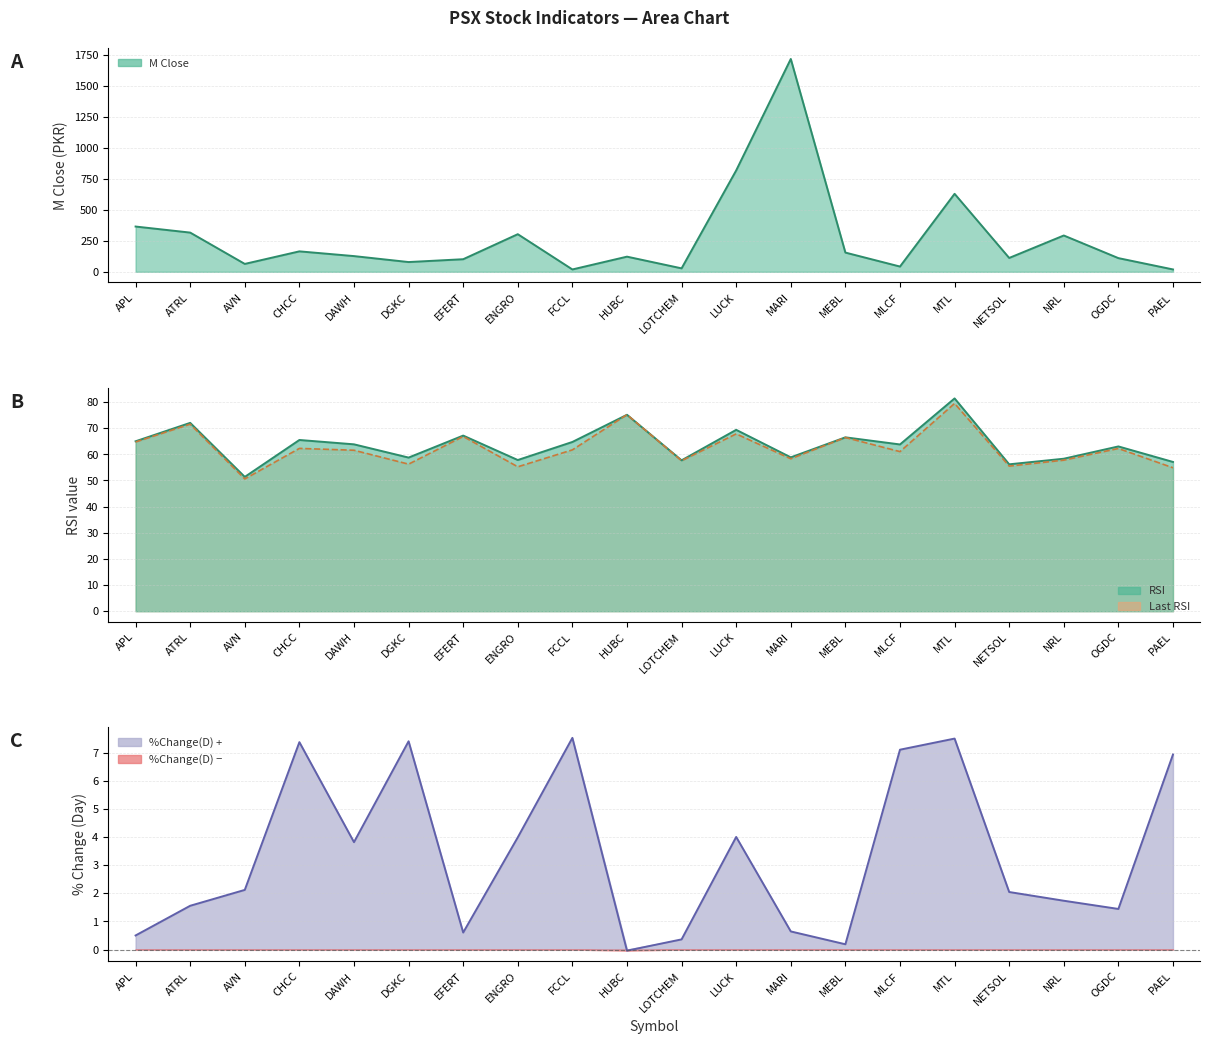

List the labels in order of %Change(D) value, smallest first.

HUBC, MEBL, LOTCHEM, APL, EFERT, MARI, OGDC, ATRL, NRL, NETSOL, AVN, DAWH, ENGRO, LUCK, PAEL, MLCF, CHCC, DGKC, MTL, FCCL